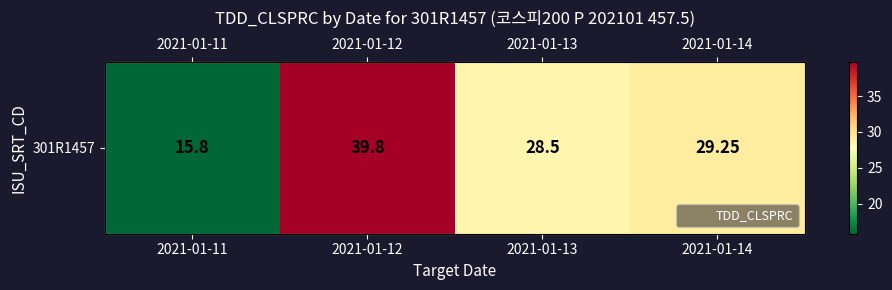

What is the difference between the second highest and second lowest values?

0.8